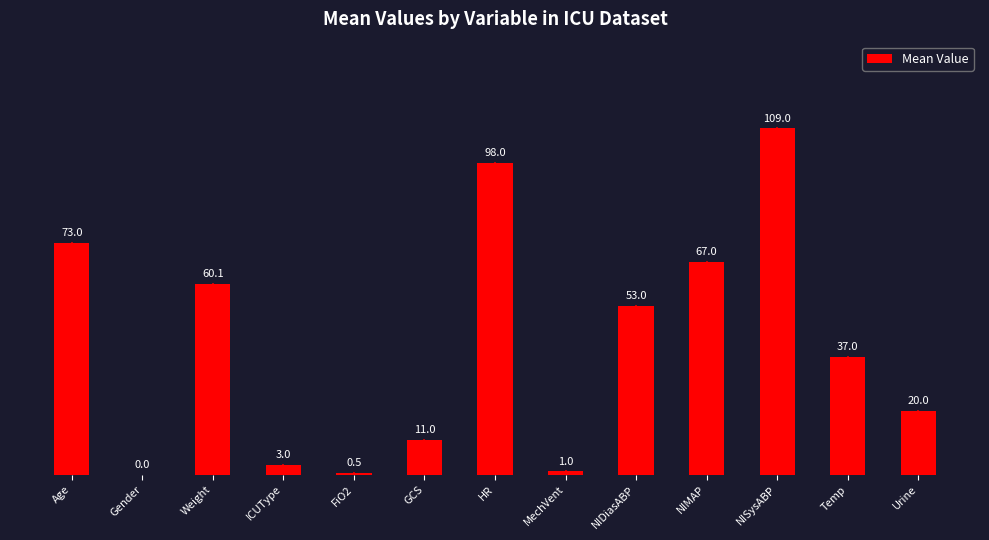

The value at Age is 45.4. True or false?

False